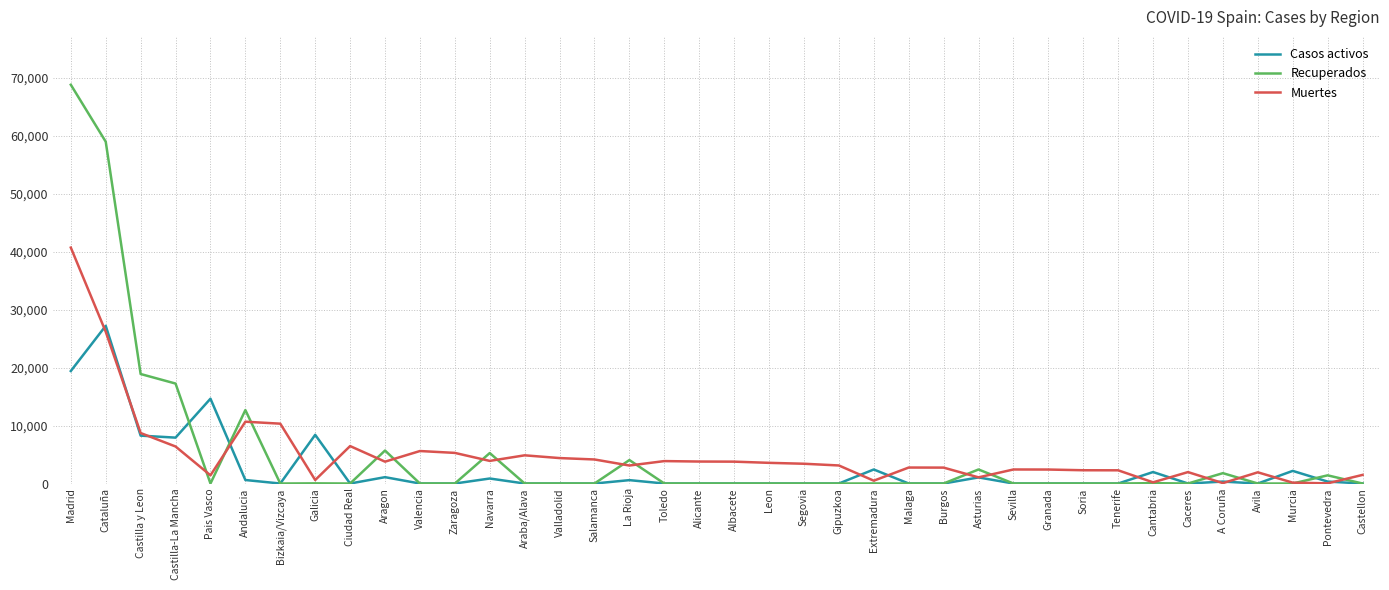

At which label does Casos activos reach its peak?

Cataluña